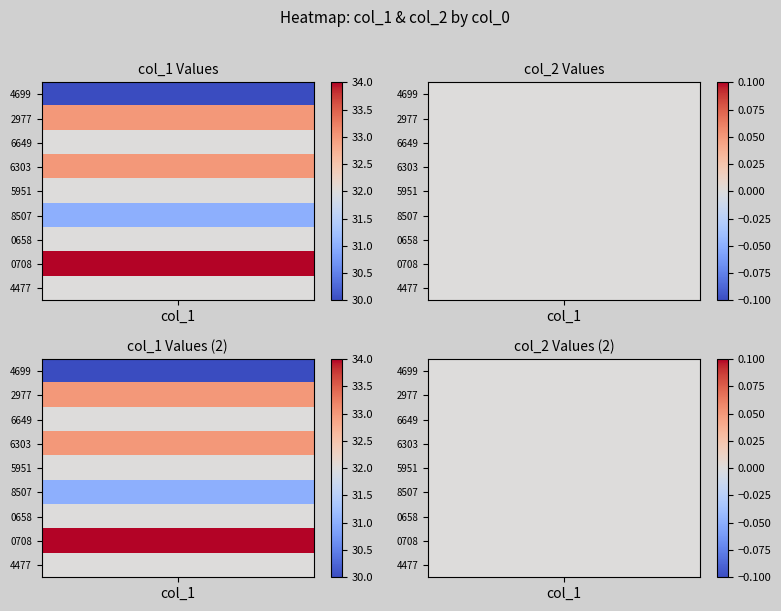

At which label is 1581700708 closest to 17?

col_1